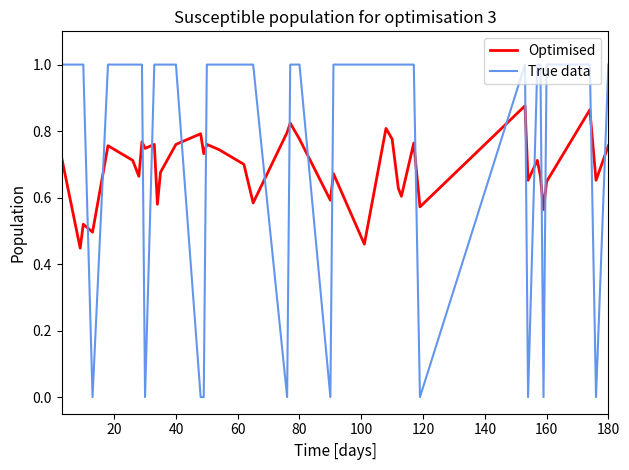

Which series ends up on top after the final intersection of True data and Optimised?

True data